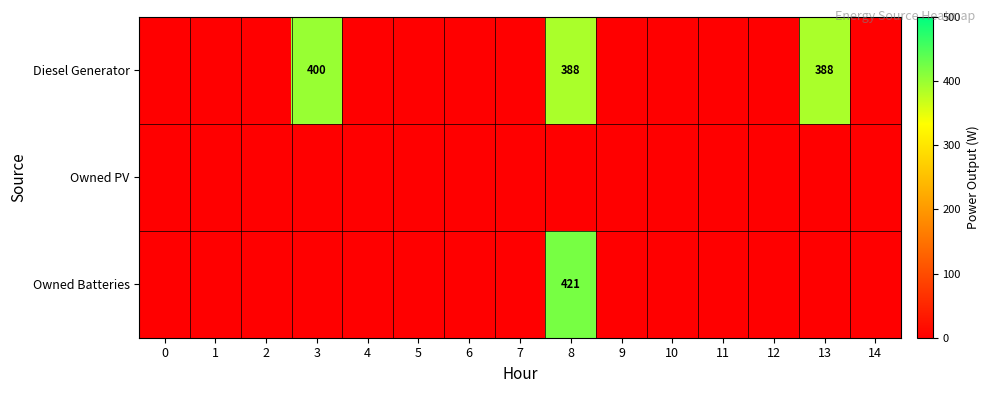

Between 13 and 0, which is larger?

13